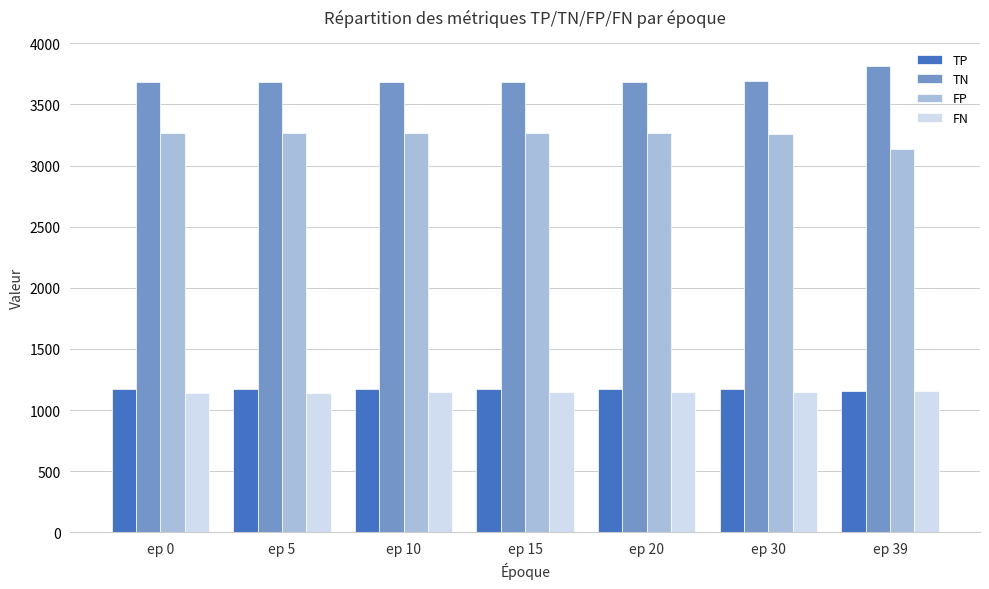

What are all the series names shown in the legend?

TP, TN, FP, FN